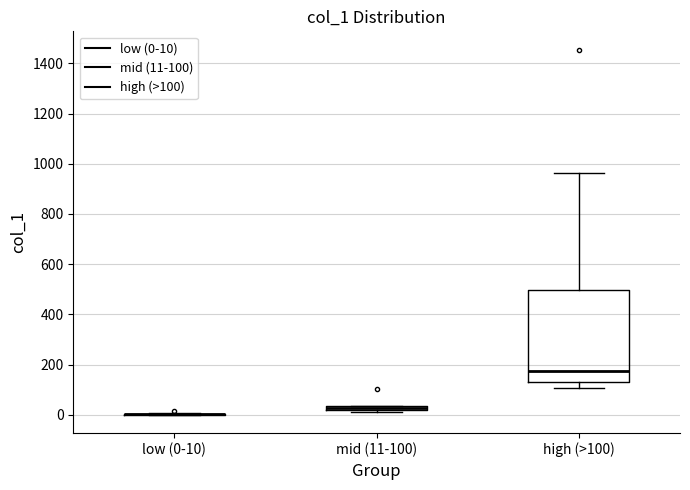

Where is the lower edge of the box for mid (11-100) on the y-axis? The values are not printed on the chart, so give them approximately, as read against the axis.

20